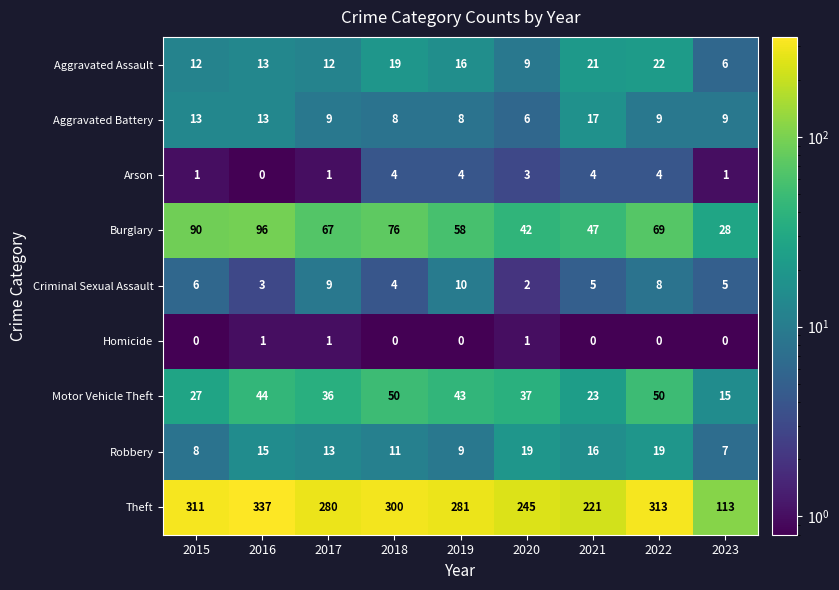

What is the difference between the highest and lowest values at 2021?

221